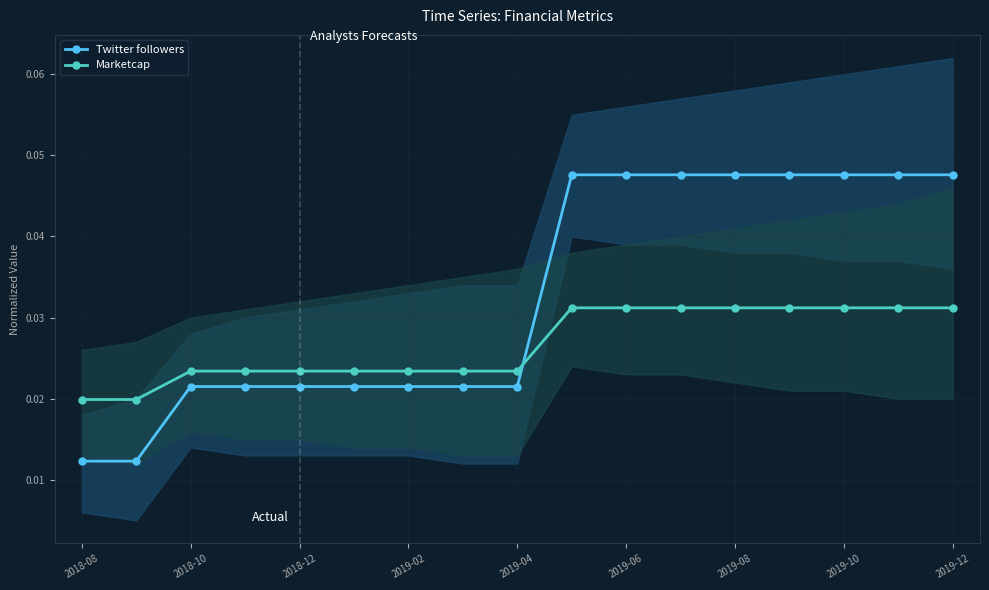

How many Marketcap values are between 0 and 1?

17